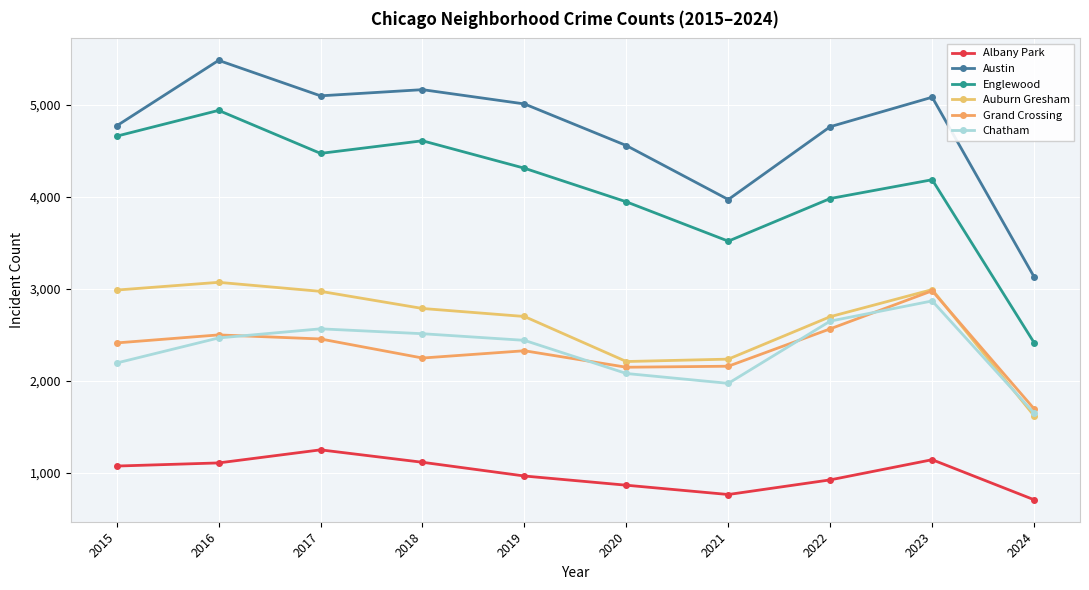

Between 2017 and 2021, which series saw the biggest shift?

Austin